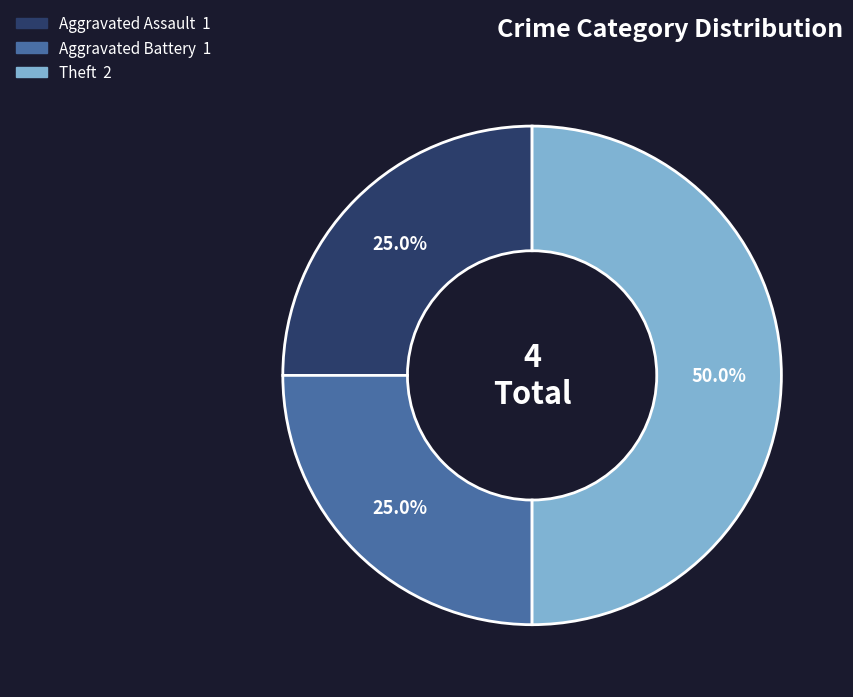

To the nearest percent, what portion does Theft represent?

50%